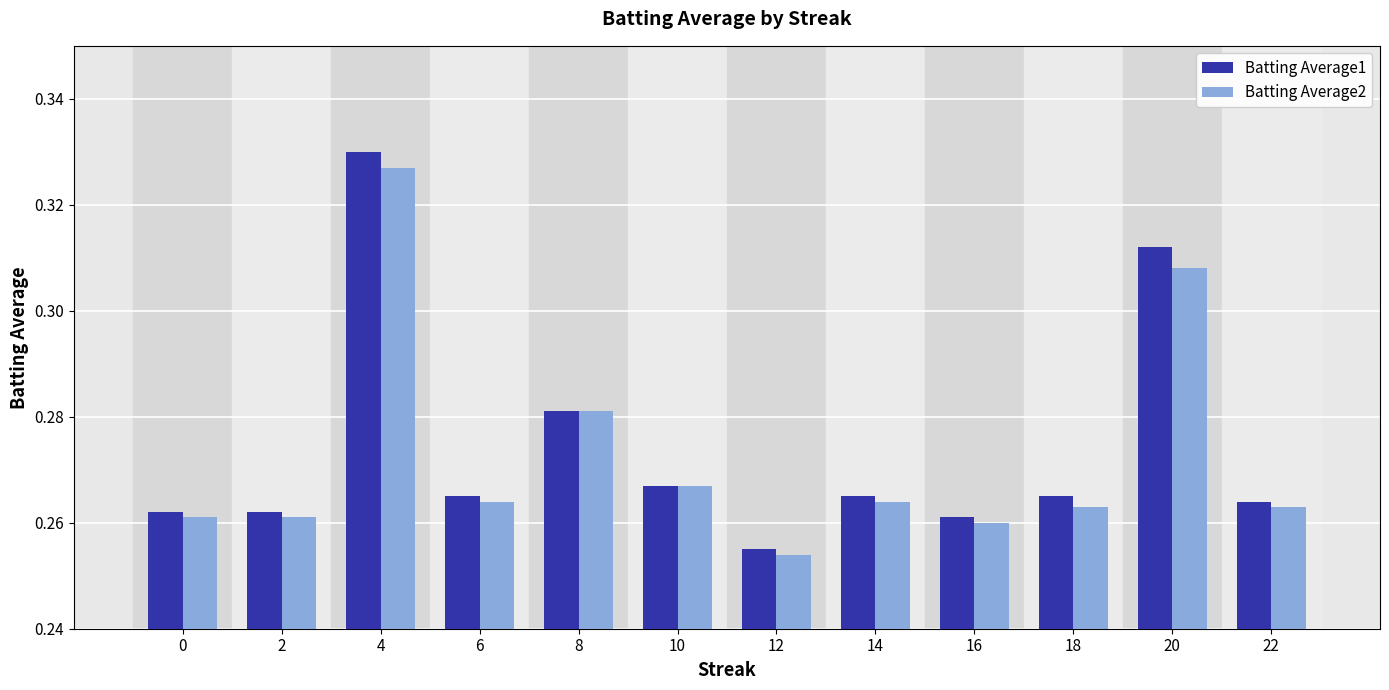

At which category is the sum across all series the highest?

4